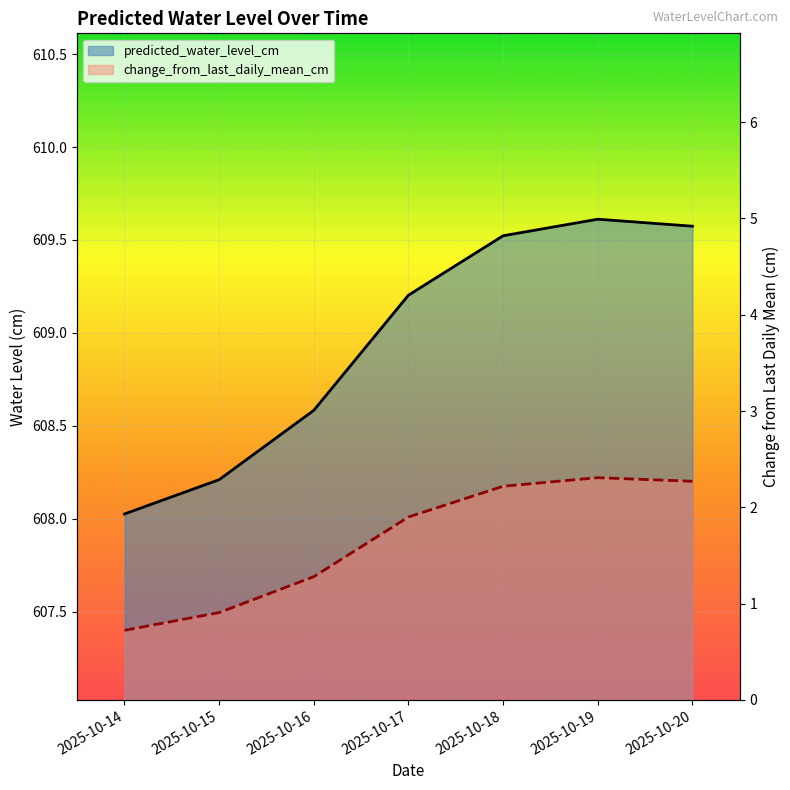

At which label does change_from_last_daily_mean_cm first exceed 1?

2025-10-16